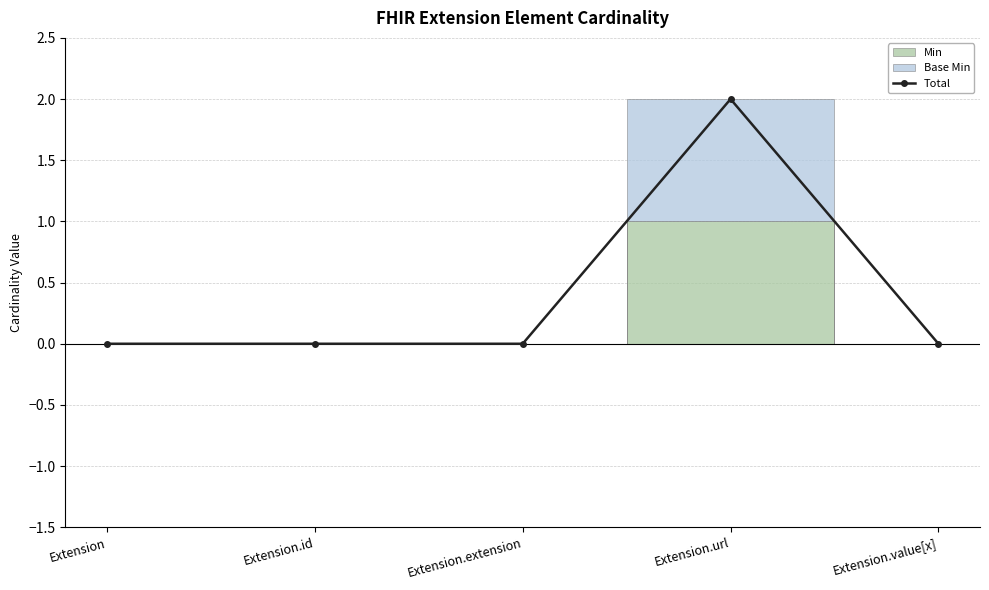

What is the greatest value displayed?

2